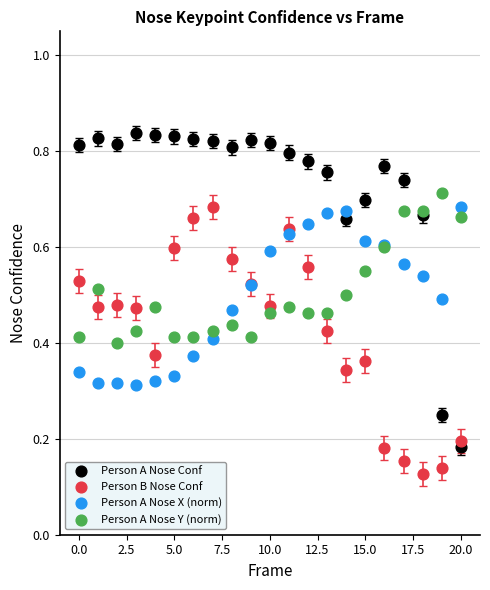

Which series has the largest Y range (max minus min)?

Person A Nose Conf